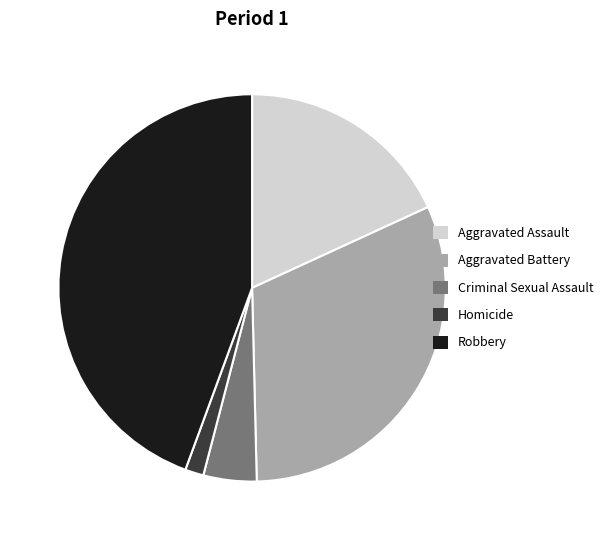

Rank the categories by value from lowest to highest.

Homicide, Criminal Sexual Assault, Aggravated Assault, Aggravated Battery, Robbery